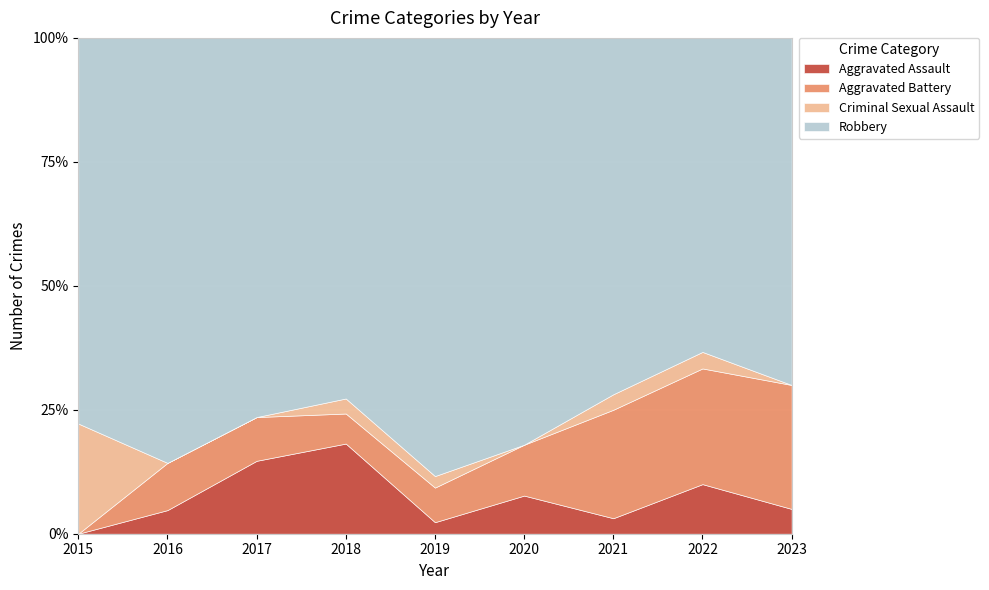

What is the value of the Aggravated Battery point at the 2nd from the left?

2